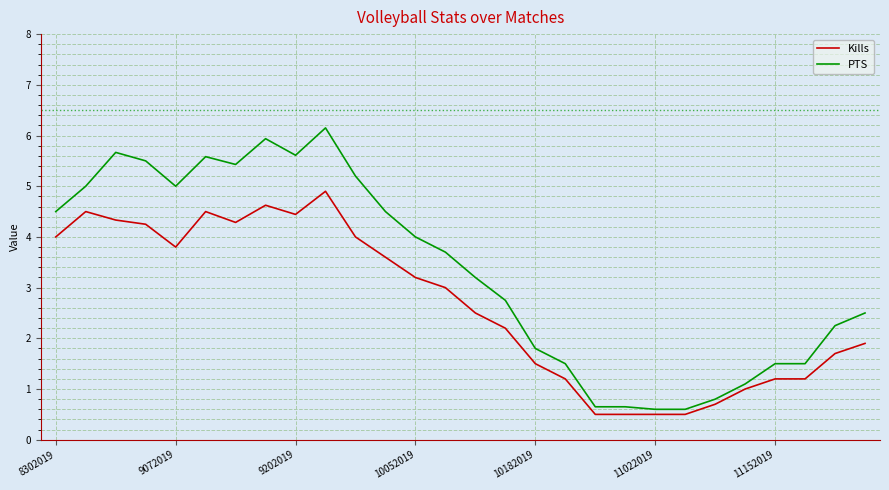

Does the chart display data point markers on the line(s)?

No